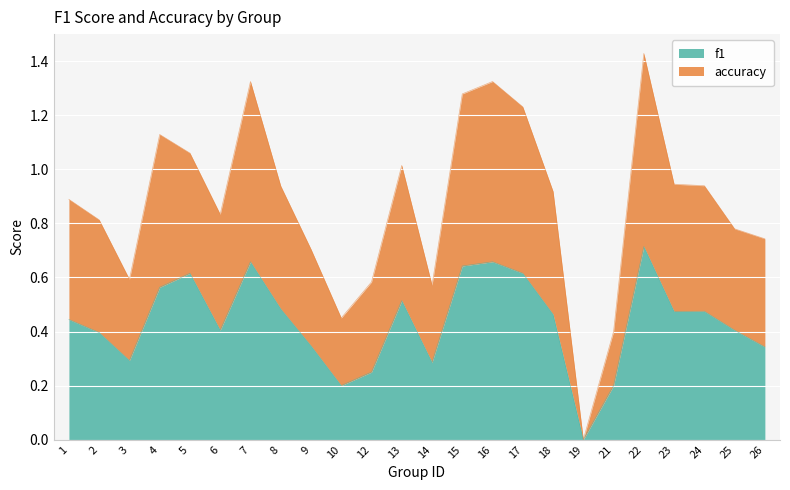

The value of f1 at 13 is 0.5. True or false?

True